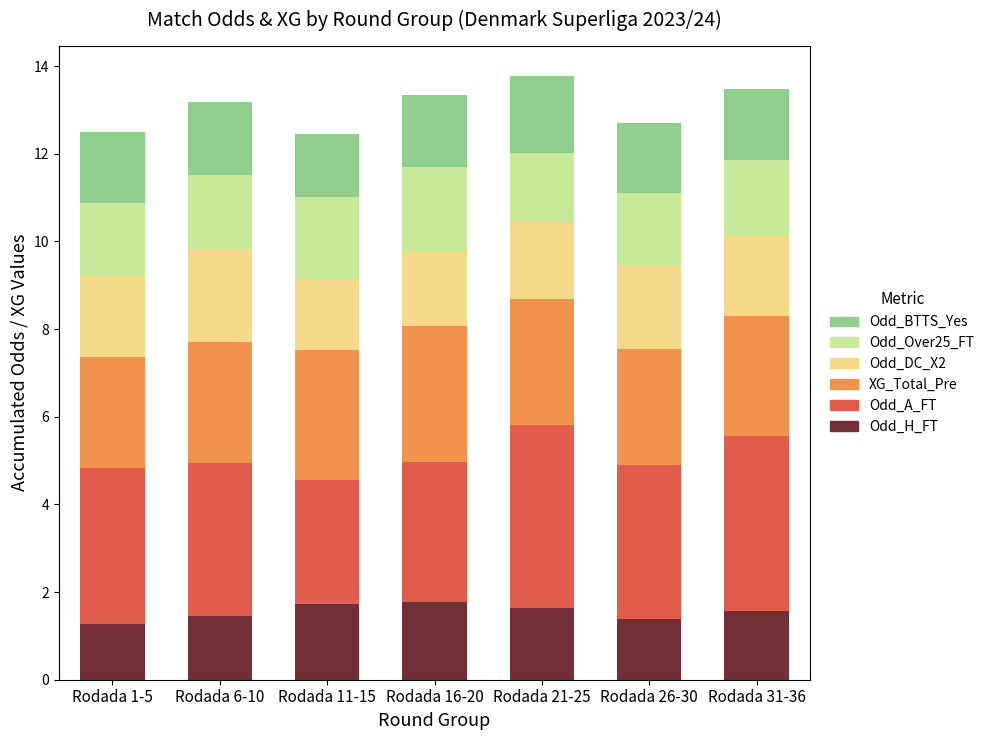

What is the total value across all series at Rodada 11-15?

12.5